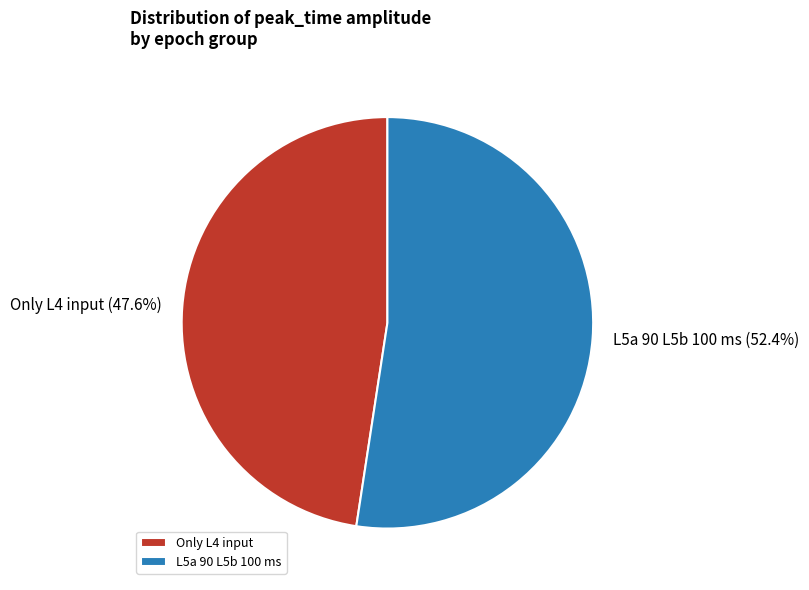

Which category accounts for the majority?

L5a 90 L5b 100 ms